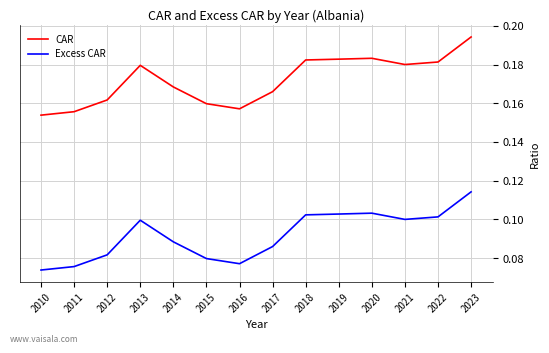

How many lines are shown in the chart?

2